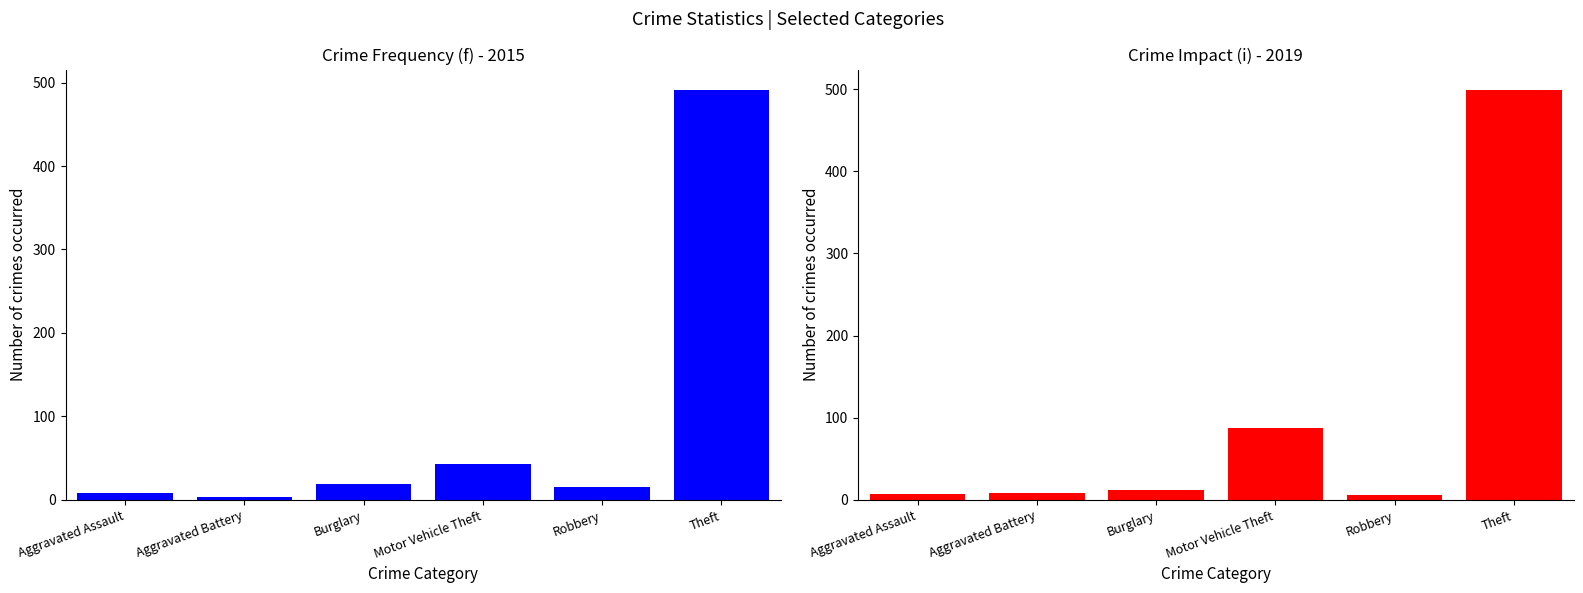

How many categories are shown in the chart?

6